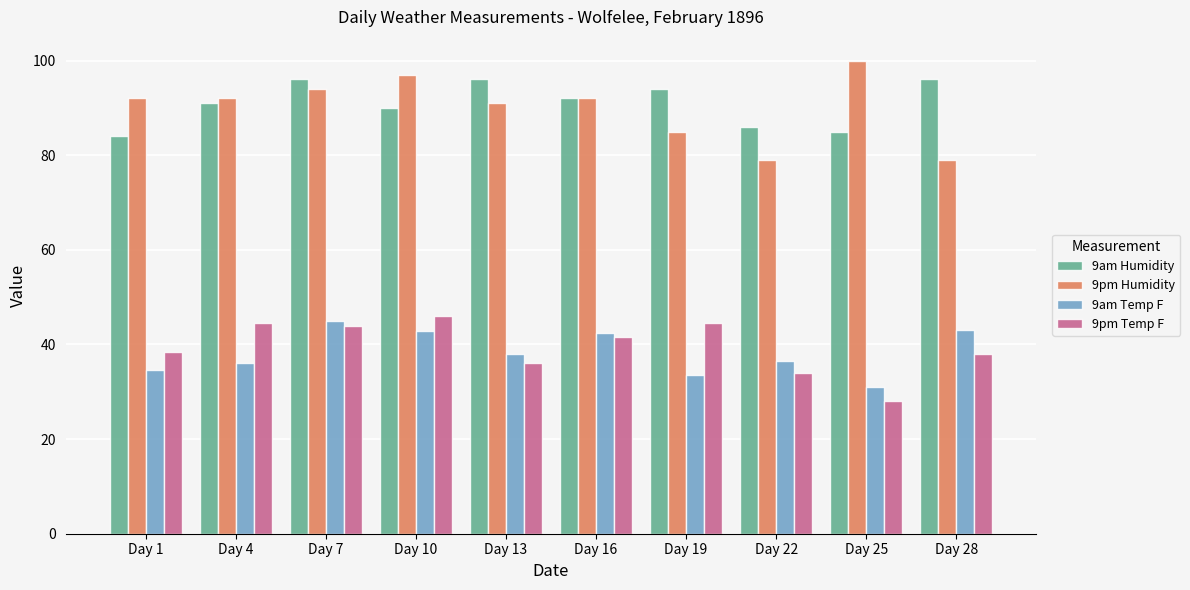

What is the sum of all 9pm Temp F values?

394.8